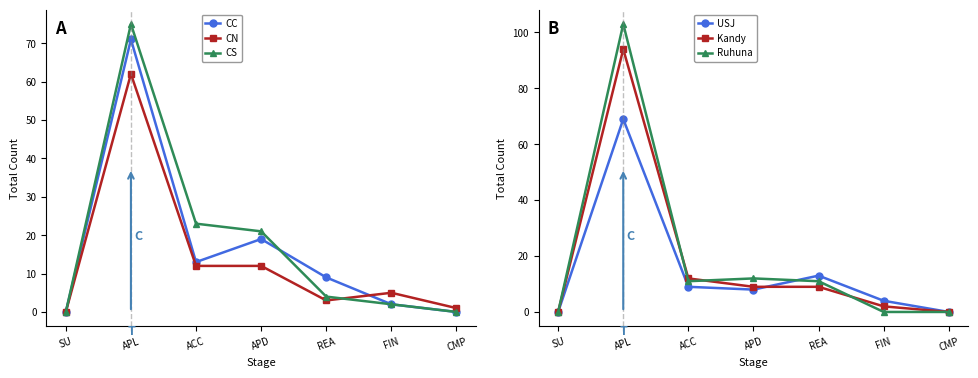

What is the label of the 5th point from the right?

ACC